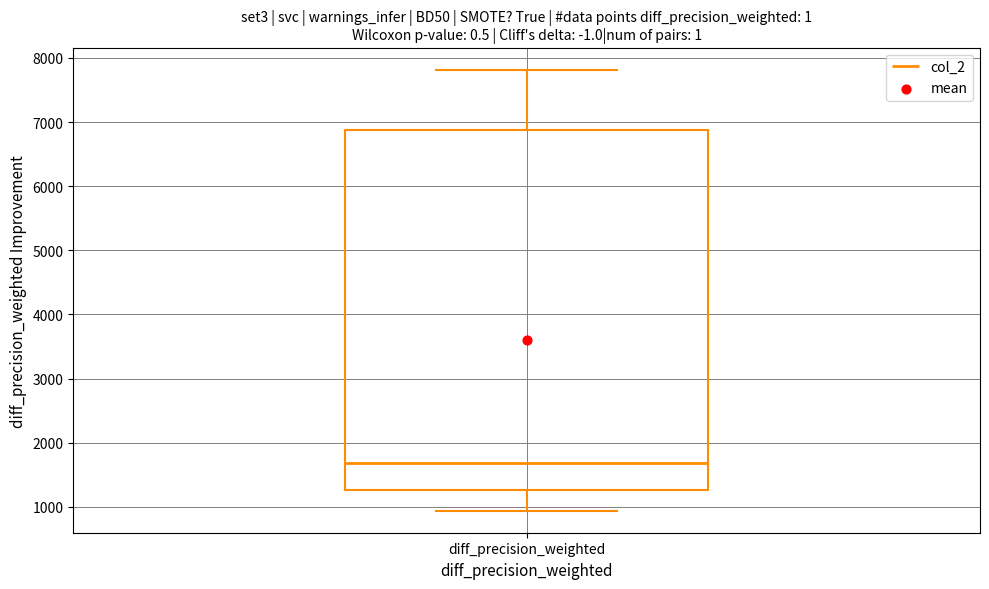

Transcribe this box plot: give where the median line is, the range the box spans, and where the two whiskers end, as read against the y-axis. The values are not printed on the chart, so give them approximately, as read against the axis.

median 1700, box 1300 to 6900, whiskers 900 to 7800